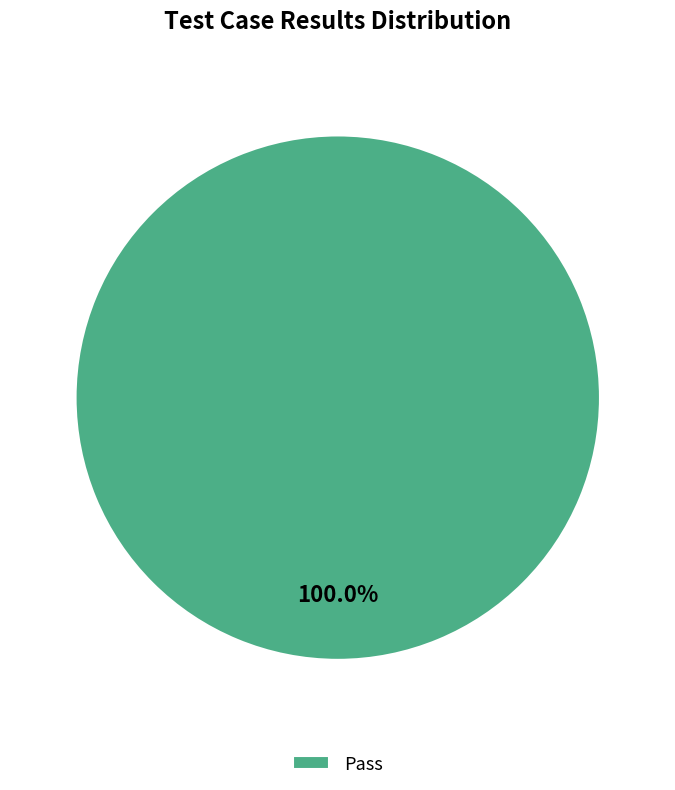

How many slices are in this pie chart?

1